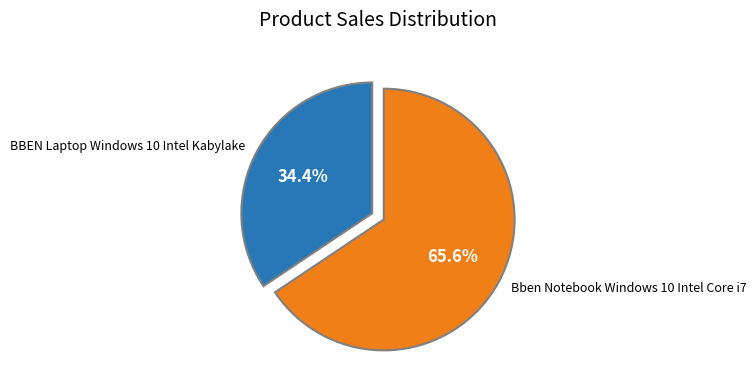

Is there a majority slice in this chart?

Yes